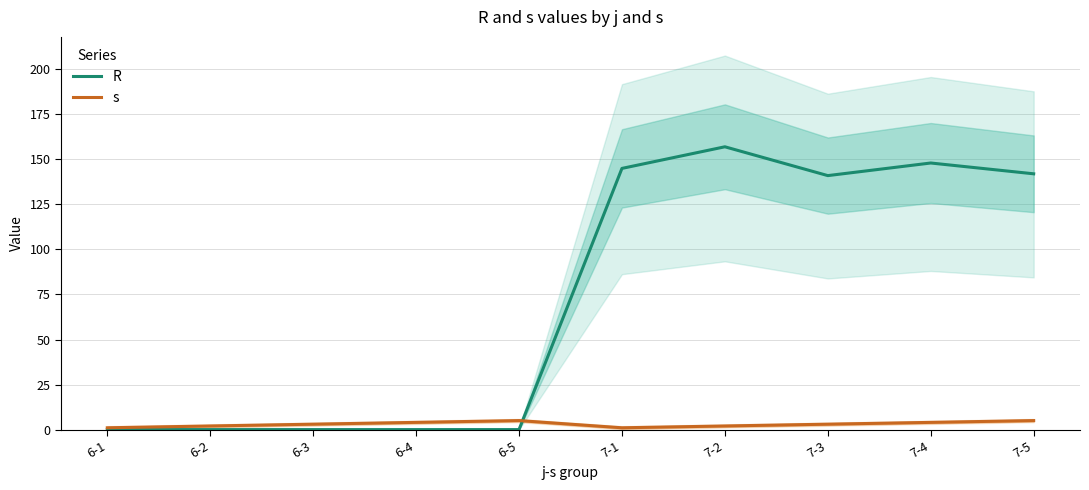

Does the chart display data point markers on the line(s)?

No